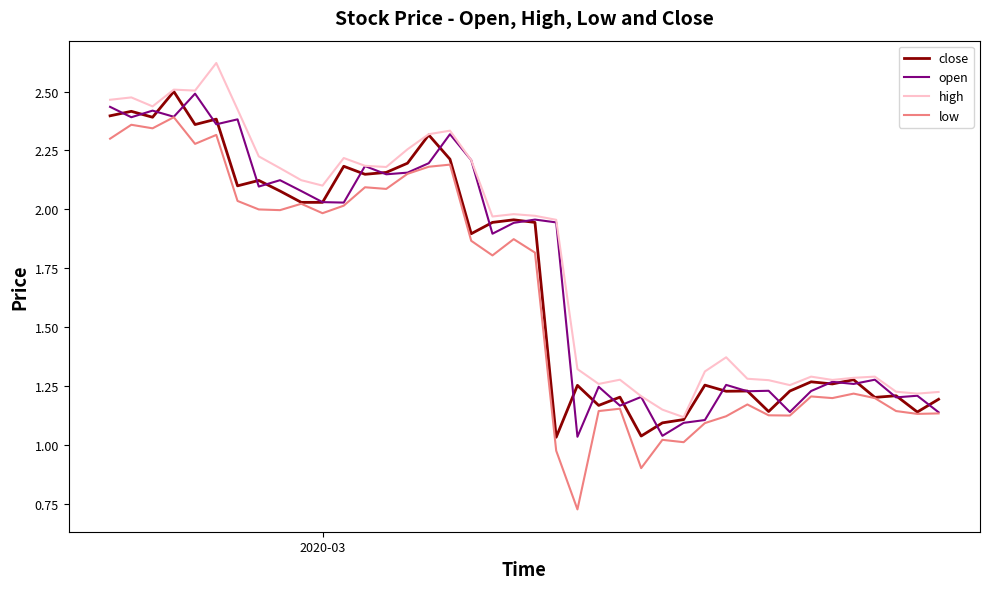

Which series has the widest spread of values?

low